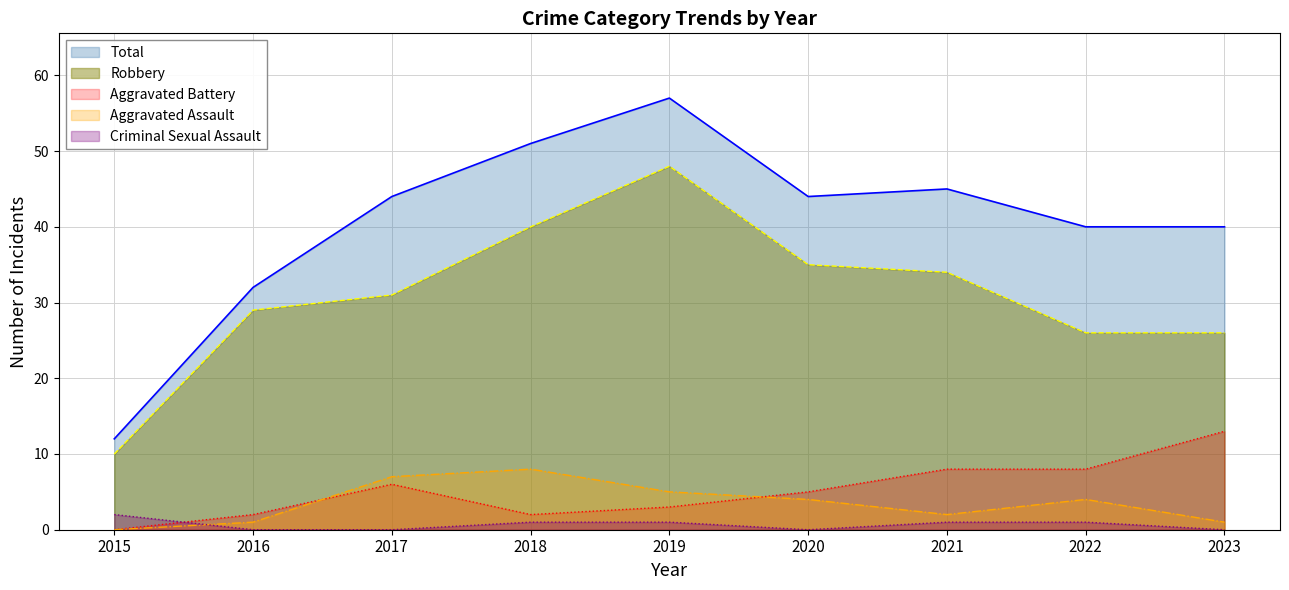

The value of Total at 2018 is 82. True or false?

False